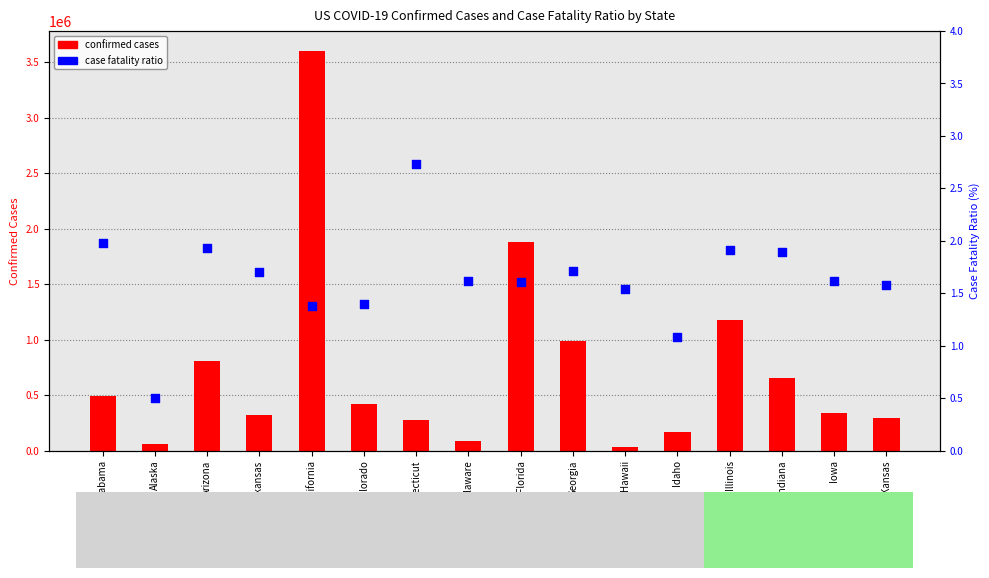

Which series reaches the minimum Y coordinate?

case fatality ratio (%)